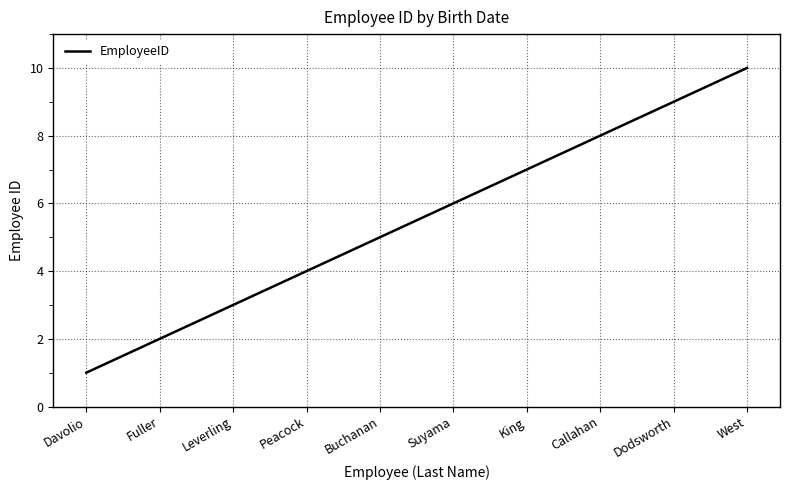

Read the value at Dodsworth.

9